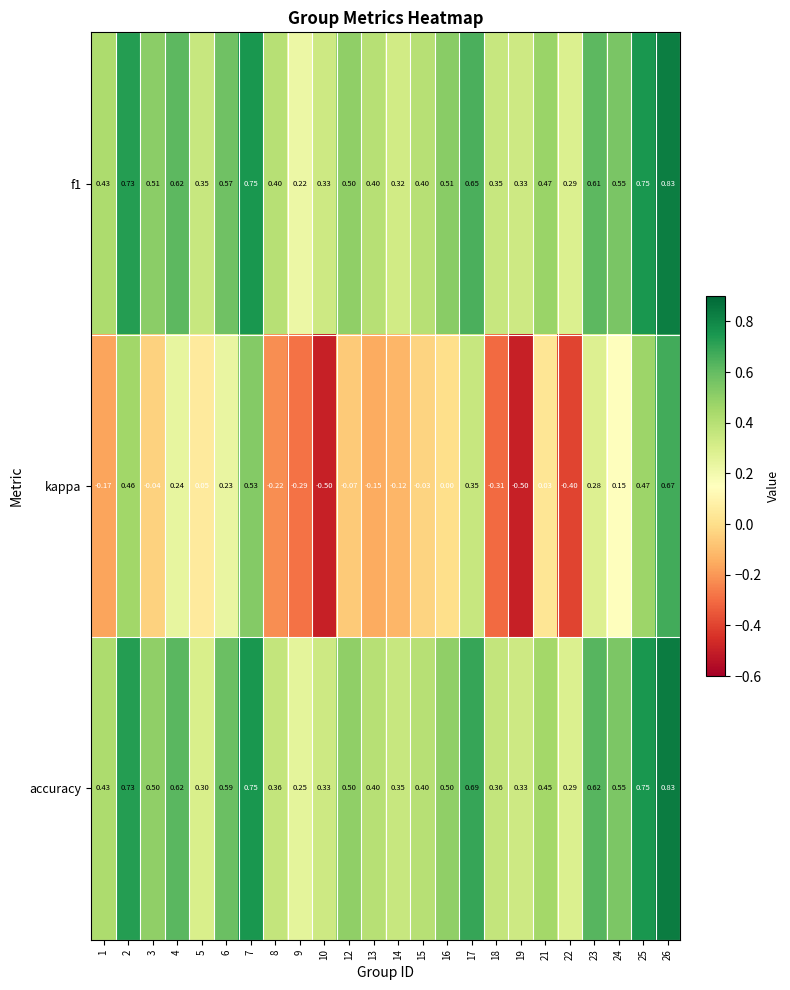

Which series changed the most between 5 and 15?

accuracy